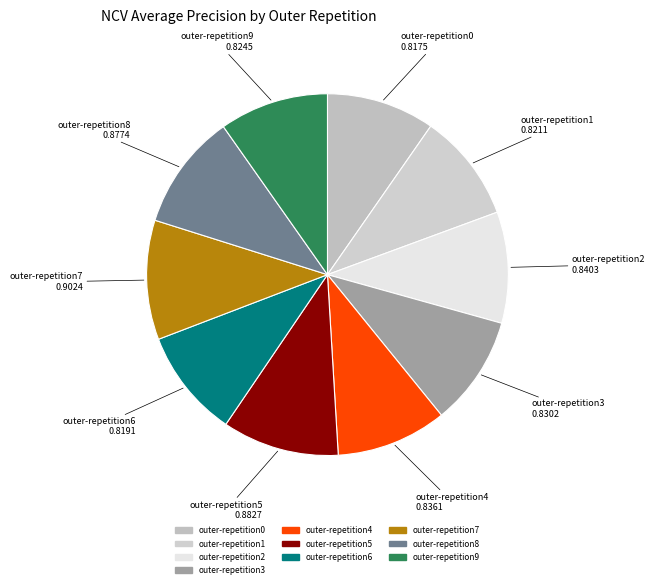

Is there any slice that represents more than half of the pie?

No